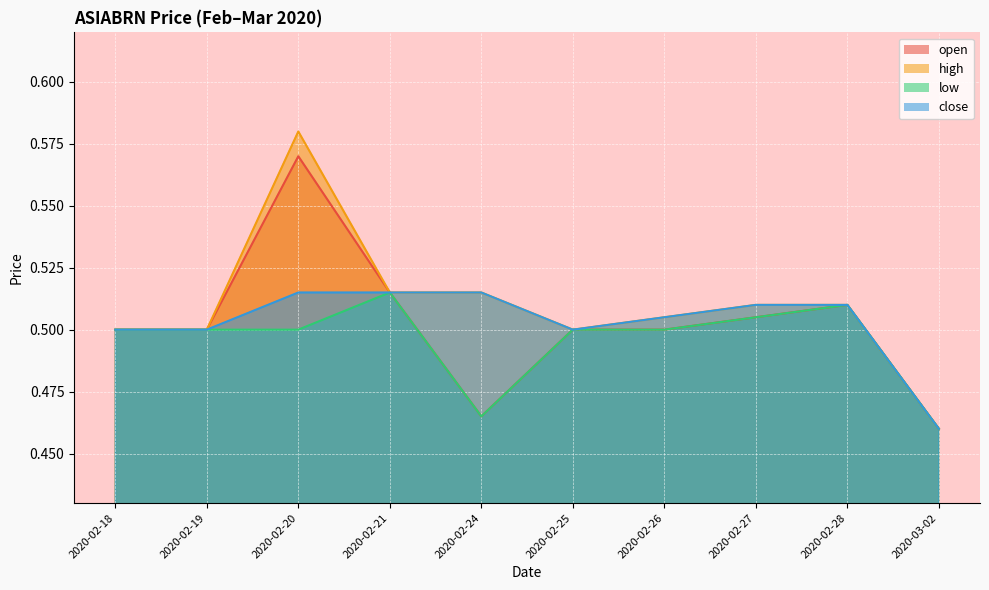

What is the value of the open point at the 1st from the left?

0.5